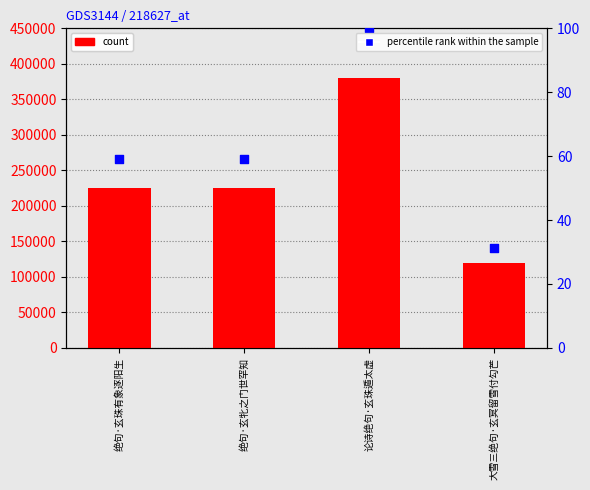

Which series contains the highest Y value?

count